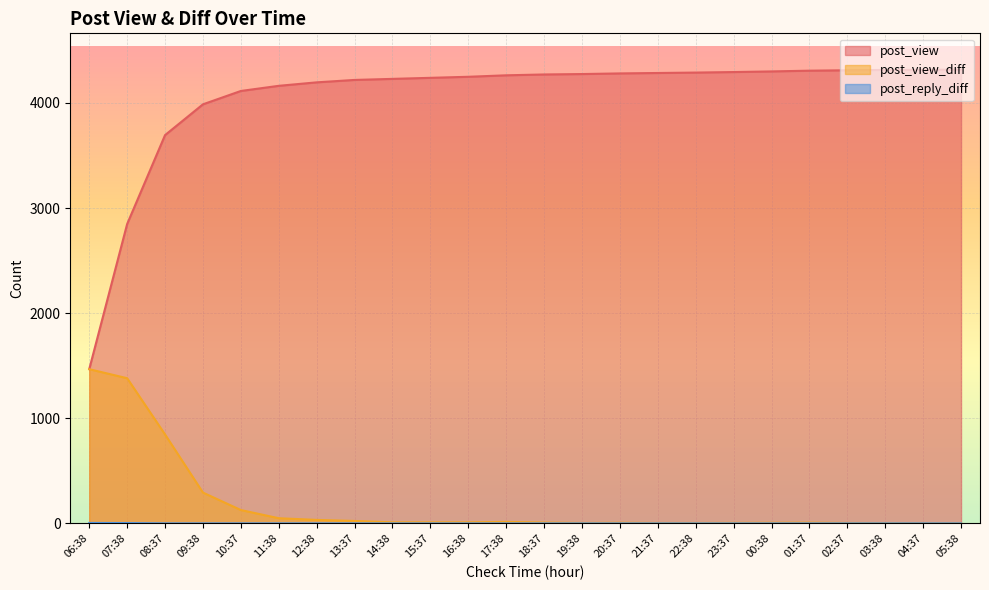

The post_view series shows 1089 at 13:37. True or false?

False